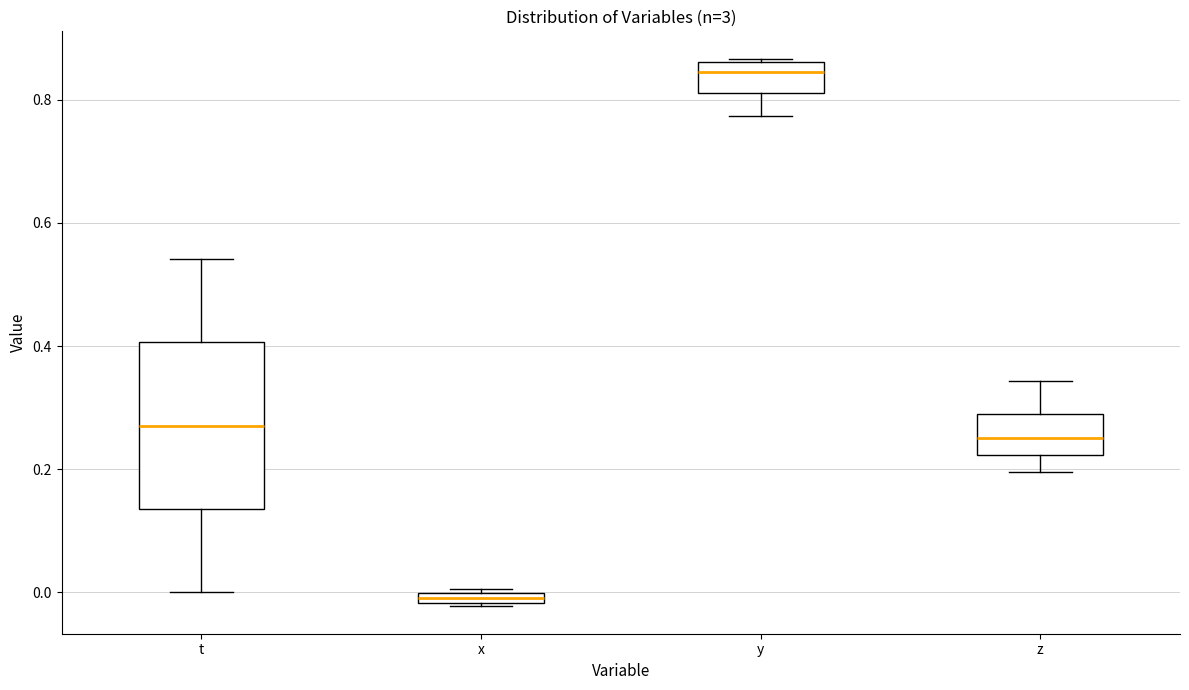

Which box has the highest median line?

y